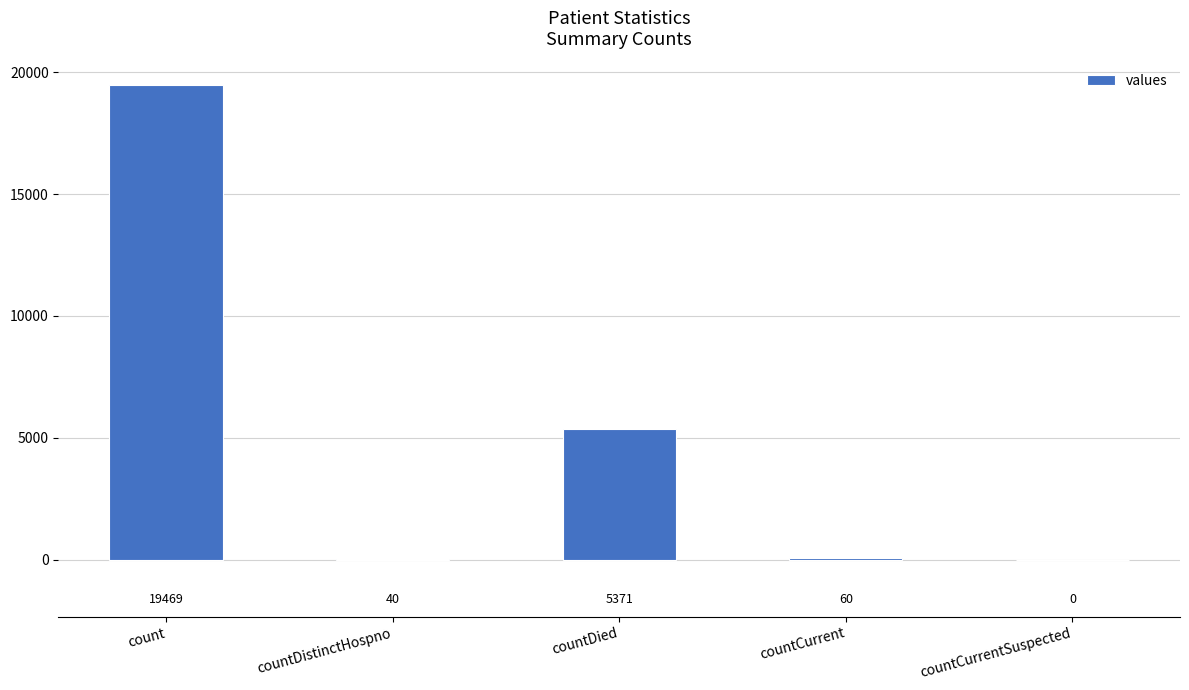

How many data points does each series have?

5